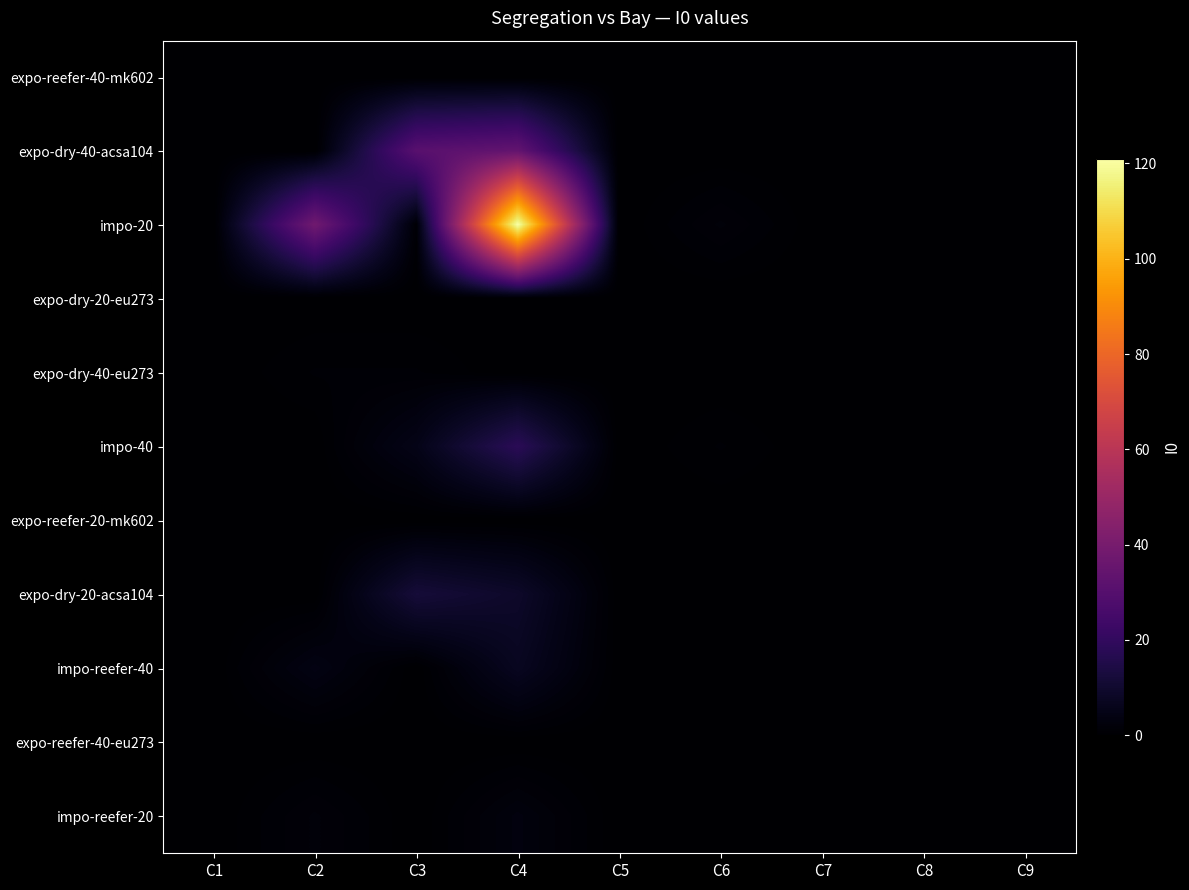

Count the number of data series in this chart.

11